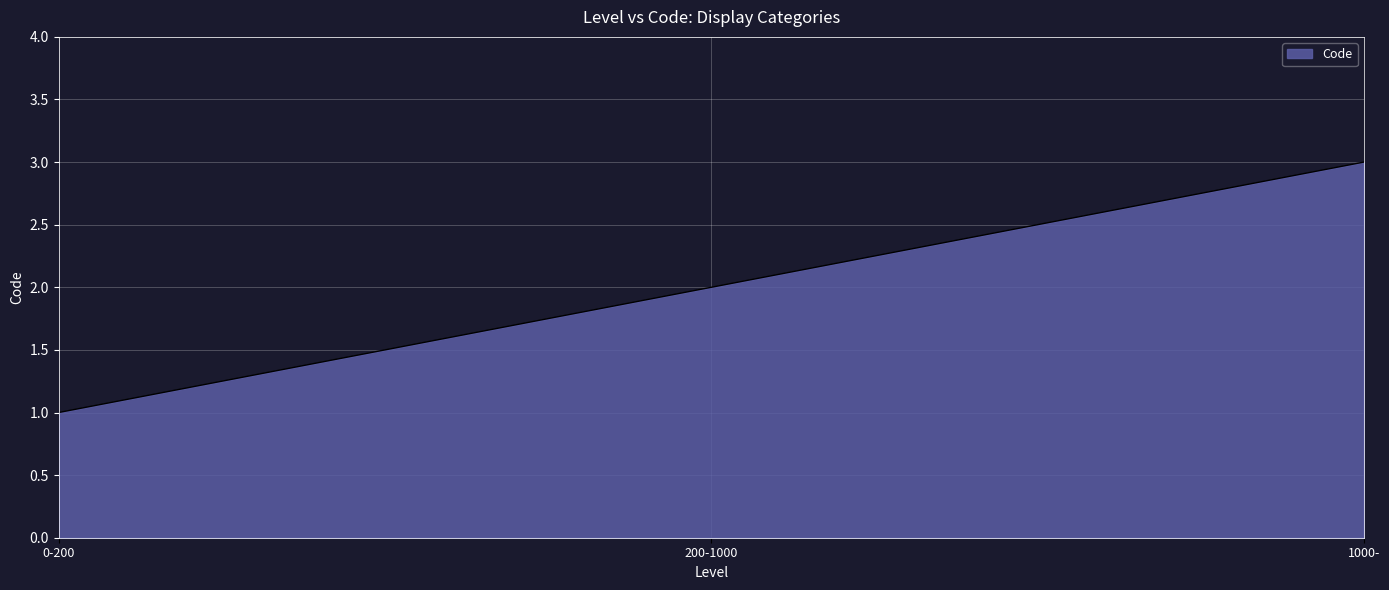

True or false: the data shows 2 at 200-1000.

True